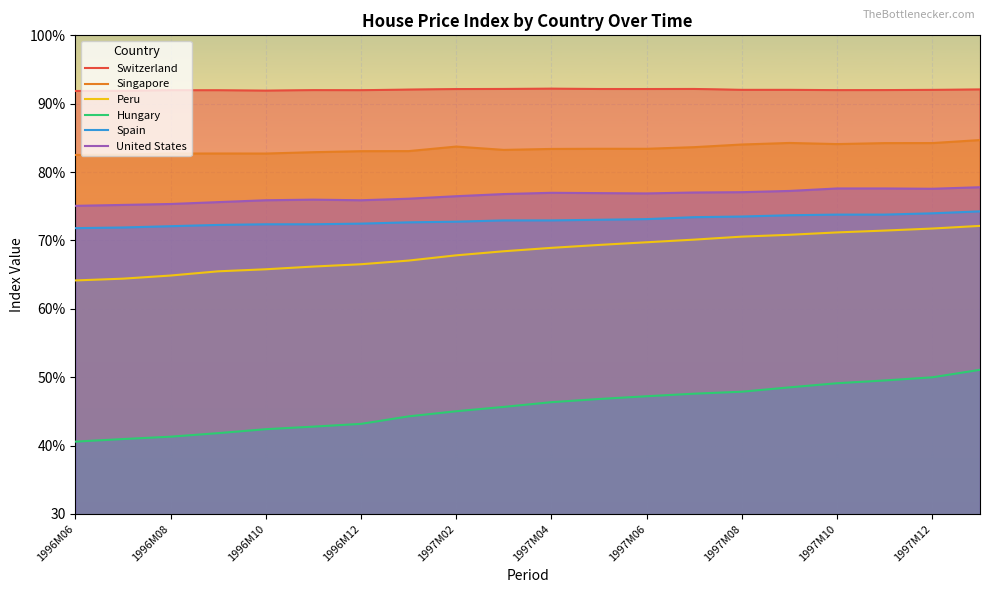

Reading left to right, transcribe all the data shown in this chart.

Switzerland: 1996M06=91.9	1996M07=91.9	1996M08=92.0	1996M09=92.0	1996M10=91.9	1996M11=92.0	1996M12=92.0	1997M01=92.1	1997M02=92.1	1997M03=92.2	1997M04=92.2	1997M05=92.2	1997M06=92.1	1997M07=92.2	1997M08=92.0	1997M09=92.0	1997M10=92.0	1997M11=92.0	1997M12=92.0	1998M01=92.1
Singapore: 1996M06=82.5	1996M07=82.6	1996M08=82.7	1996M09=82.7	1996M10=82.7	1996M11=82.9	1996M12=83.1	1997M01=83.1	1997M02=83.7	1997M03=83.2	1997M04=83.4	1997M05=83.4	1997M06=83.4	1997M07=83.6	1997M08=84.0	1997M09=84.3	1997M10=84.1	1997M11=84.2	1997M12=84.2	1998M01=84.7
Peru: 1996M06=64.2	1996M07=64.4	1996M08=64.9	1996M09=65.5	1996M10=65.8	1996M11=66.2	1996M12=66.5	1997M01=67.1	1997M02=67.8	1997M03=68.4	1997M04=68.9	1997M05=69.3	1997M06=69.7	1997M07=70.1	1997M08=70.6	1997M09=70.8	1997M10=71.2	1997M11=71.4	1997M12=71.7	1998M01=72.1
Hungary: 1996M06=40.6	1996M07=41.0	1996M08=41.3	1996M09=41.8	1996M10=42.4	1996M11=42.8	1996M12=43.2	1997M01=44.3	1997M02=45.0	1997M03=45.7	1997M04=46.3	1997M05=46.8	1997M06=47.2	1997M07=47.6	1997M08=47.9	1997M09=48.5	1997M10=49.1	1997M11=49.5	1997M12=50.0	1998M01=51.1
Spain: 1996M06=71.8	1996M07=71.9	1996M08=72.1	1996M09=72.3	1996M10=72.4	1996M11=72.4	1996M12=72.5	1997M01=72.7	1997M02=72.7	1997M03=72.9	1997M04=72.9	1997M05=73.0	1997M06=73.1	1997M07=73.4	1997M08=73.5	1997M09=73.7	1997M10=73.8	1997M11=73.8	1997M12=74.0	1998M01=74.3
United States: 1996M06=75.1	1996M07=75.2	1996M08=75.3	1996M09=75.6	1996M10=75.9	1996M11=76.0	1996M12=75.9	1997M01=76.1	1997M02=76.5	1997M03=76.8	1997M04=77.0	1997M05=76.9	1997M06=76.9	1997M07=77.0	1997M08=77.1	1997M09=77.2	1997M10=77.6	1997M11=77.6	1997M12=77.6	1998M01=77.8